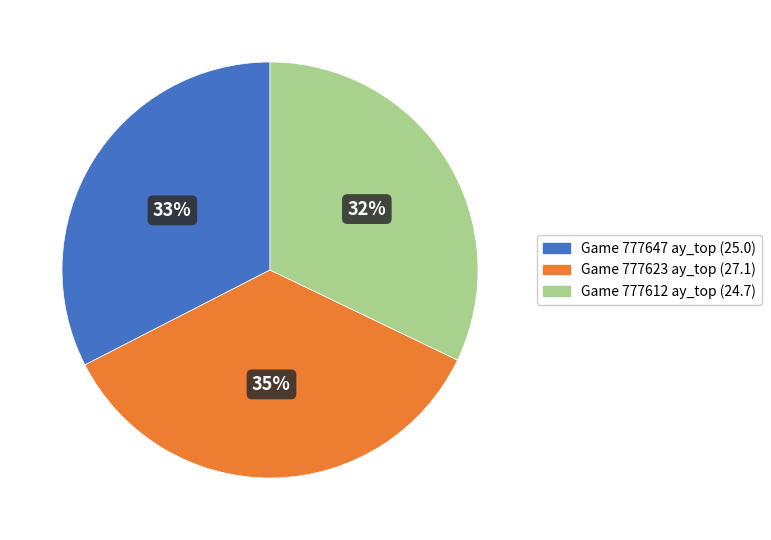

To the nearest percent, what is the average slice percentage?

33%